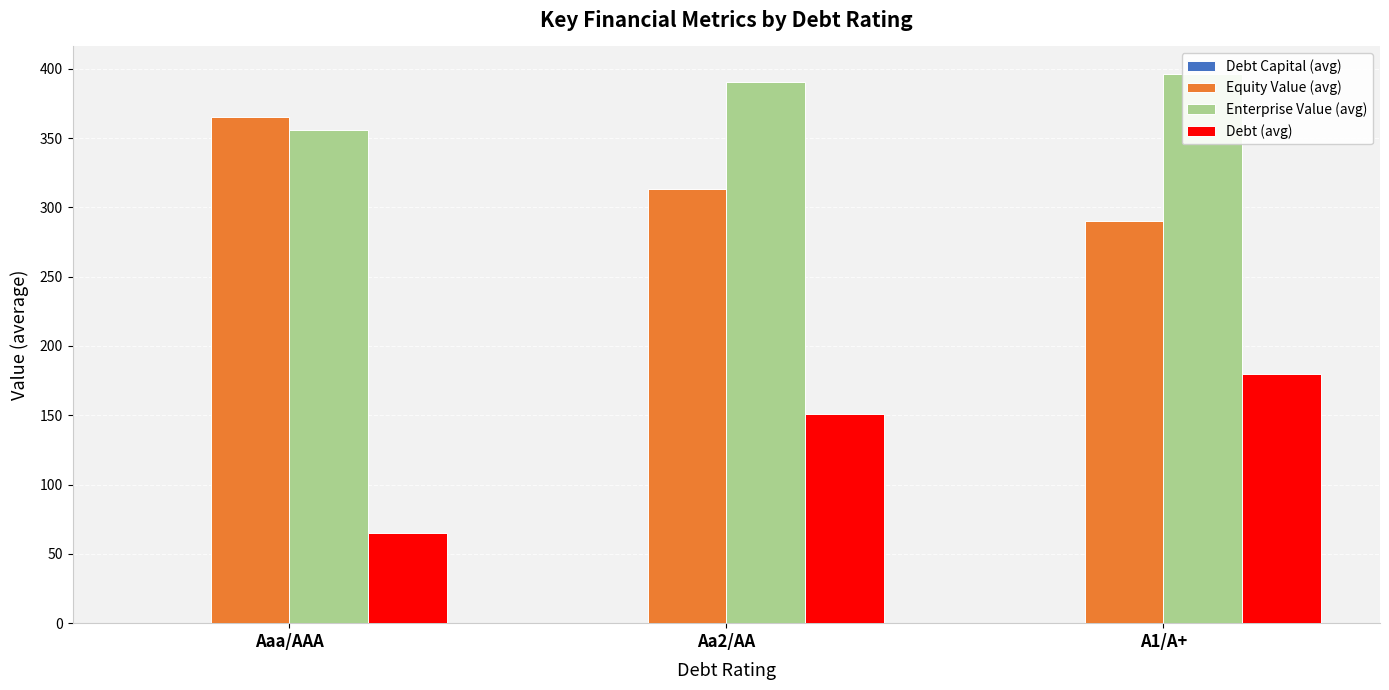

What is the total value across all series at A1/A+?

866.8